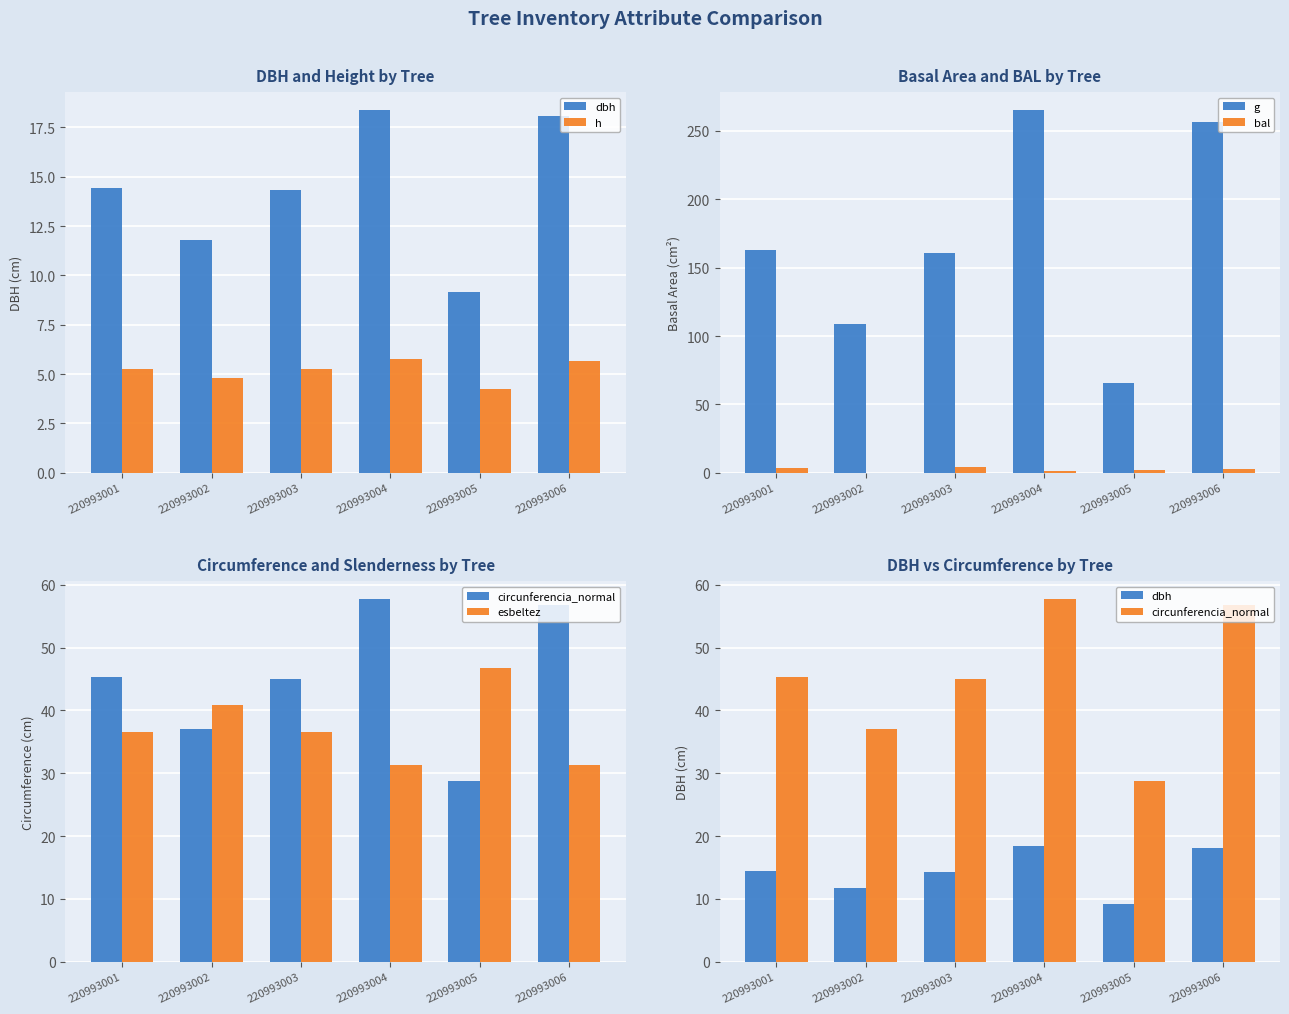

What is the maximum value for g?

265.1